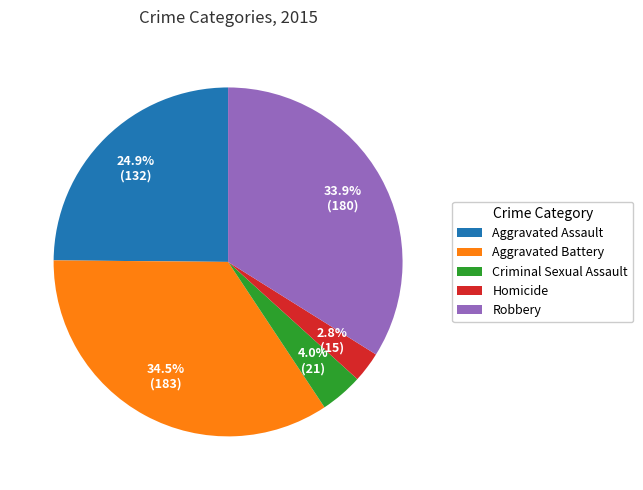

To the nearest percent, what is the average slice percentage?

20%